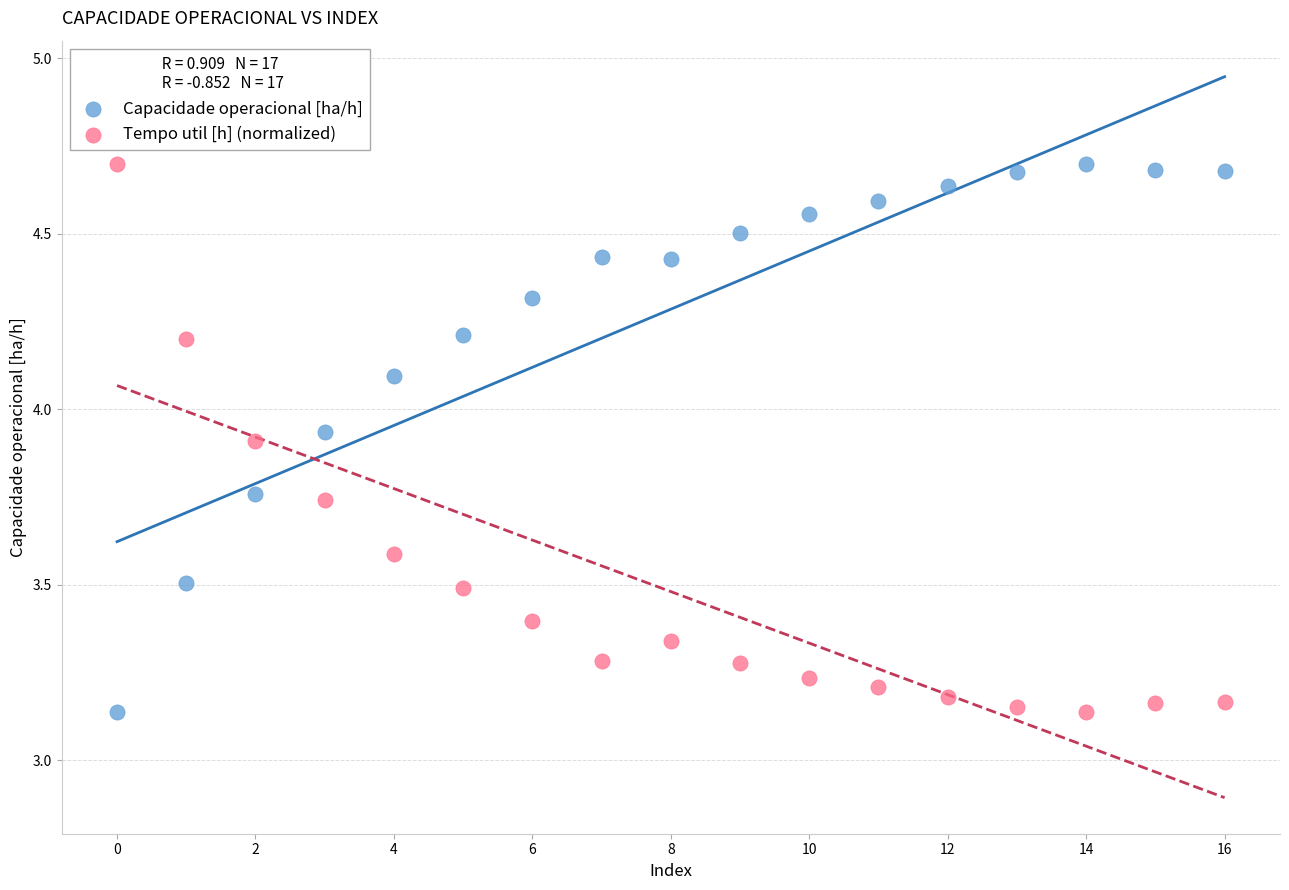

Across all data points, what is the range of Y values (max minus min)?

1.6